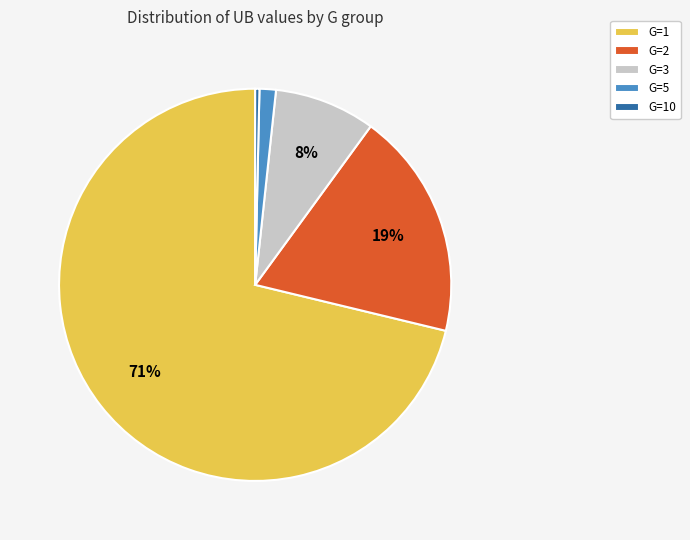

Is there any slice that represents more than half of the pie?

Yes